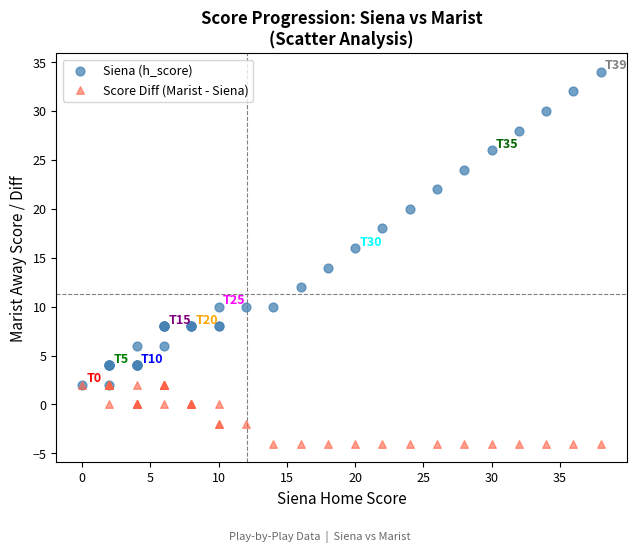

What are all the series names shown in the legend?

Siena (h_score), Score Diff (Marist - Siena)